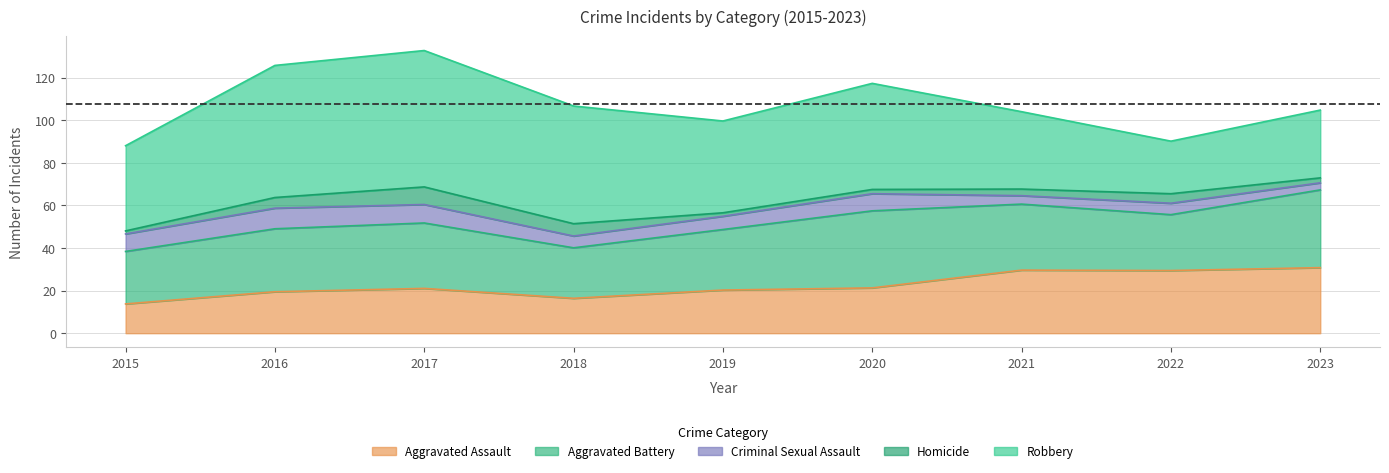

What is the difference between the second highest and second lowest values in the Aggravated Battery series?

14